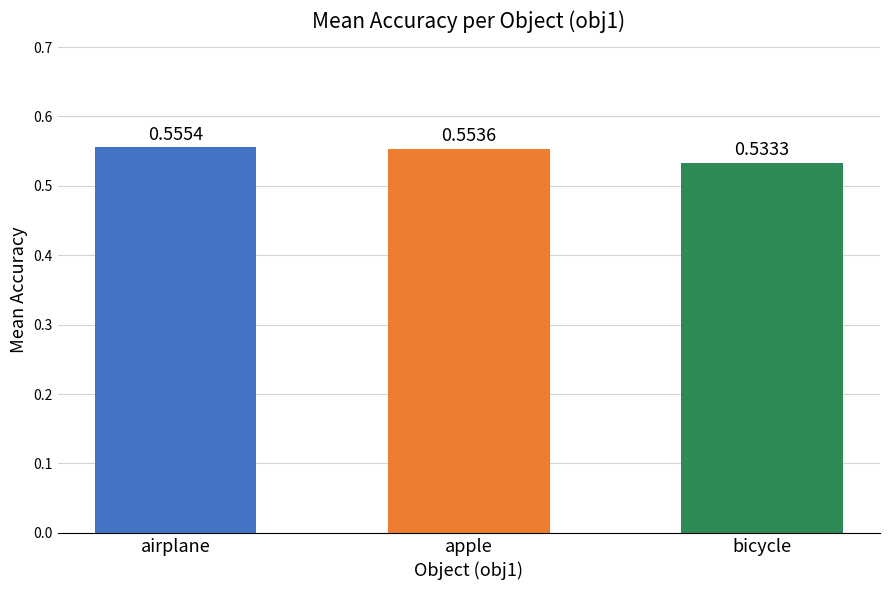

At which category does the chart reach its peak across all series?

airplane